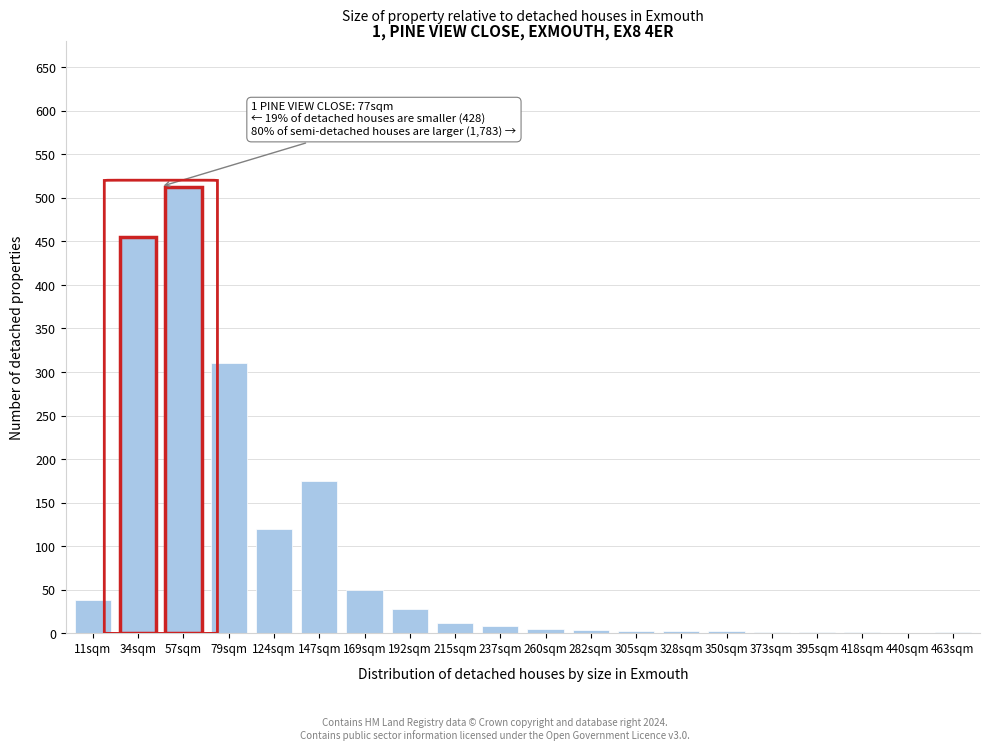

What is the maximum value shown in the chart?

513